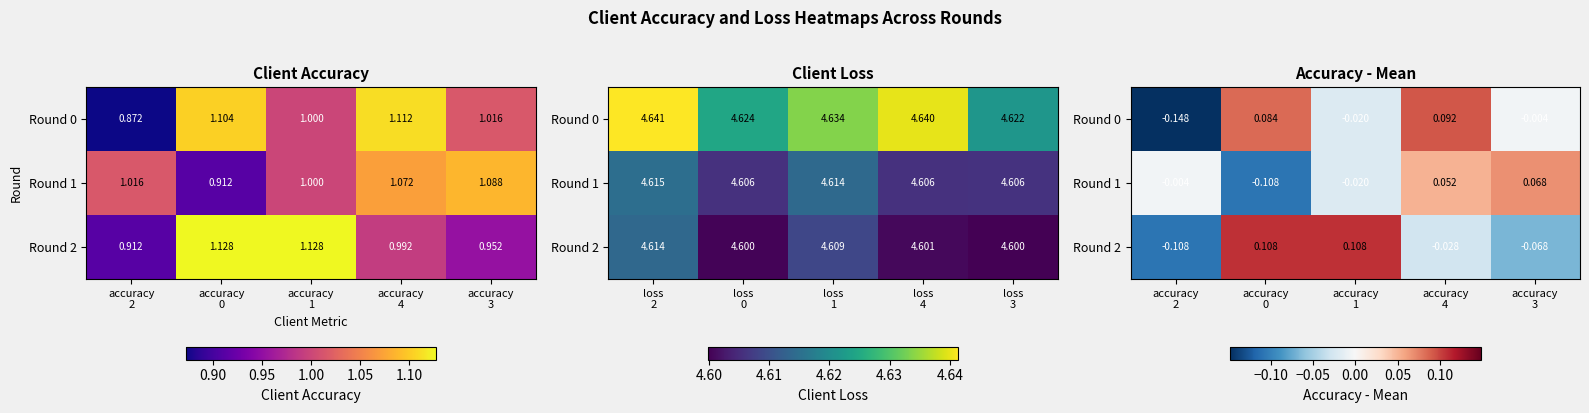

True or false: Round 1 has a value of -0.0 at accuracy 1.

True